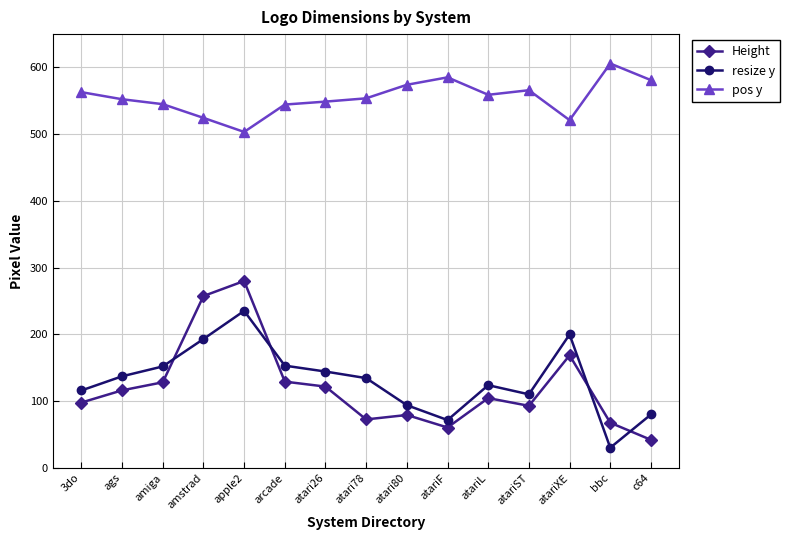

What is the maximum value shown in the chart?

605.9